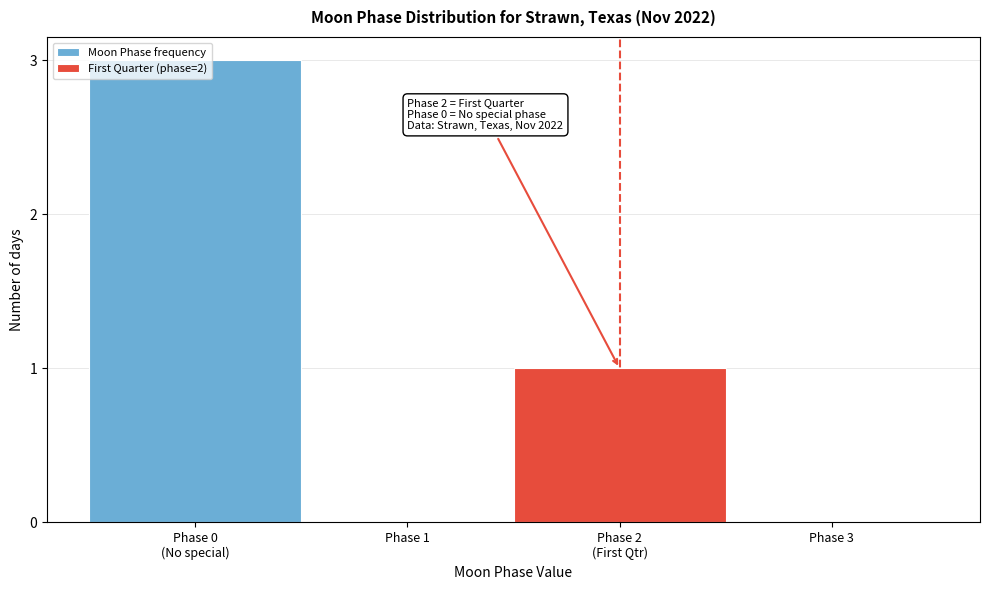

The value at Phase 3 is 0. True or false?

True